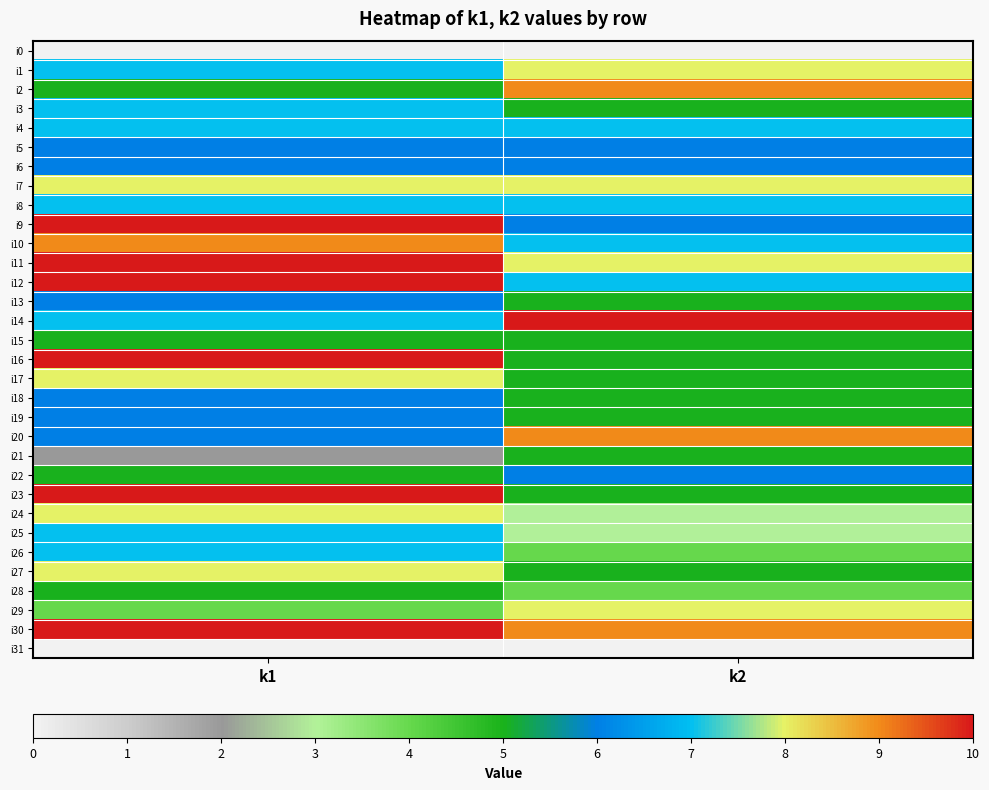

List the series in order of their peak value, highest first.

i9, i11, i12, i14, i16, i23, i30, i2, i10, i20, i1, i7, i17, i24, i27, i29, i3, i4, i8, i25, i26, i5, i6, i13, i18, i19, i22, i15, i21, i28, i0, i31